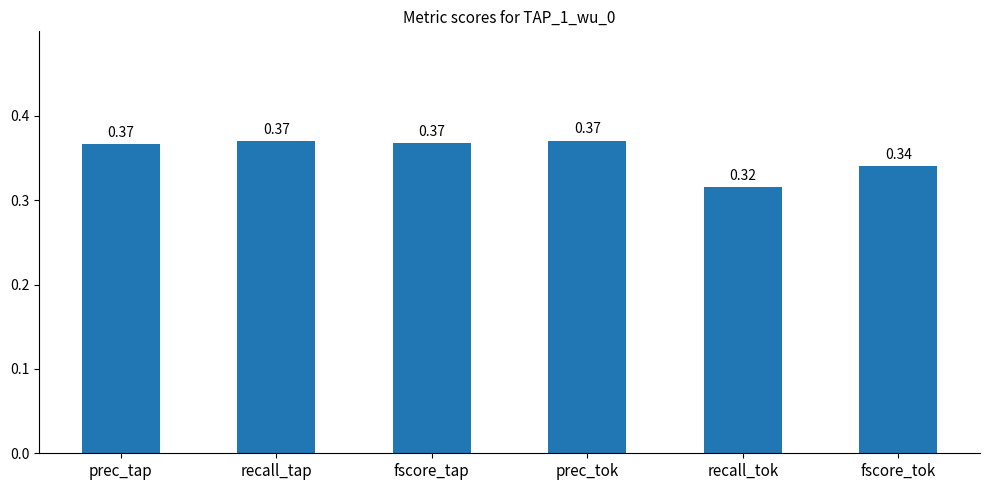

At which category does the chart reach its minimum across all series?

recall_tok